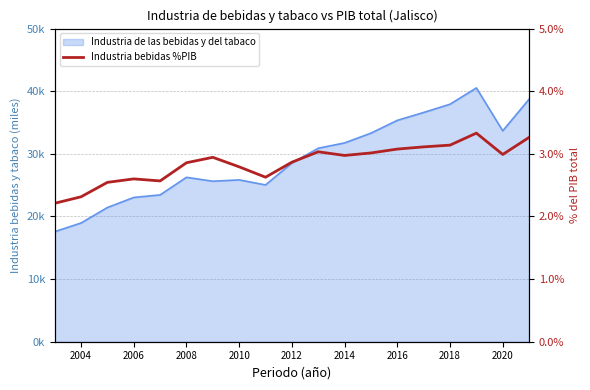

Read the value at 2004.

2.3